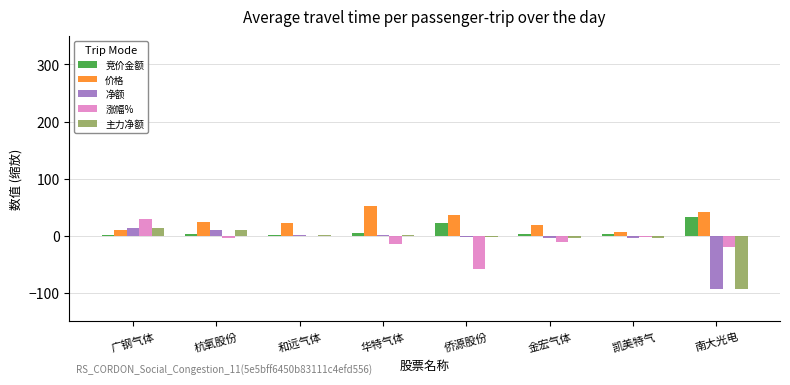

Is the value of 竞价金额 at 南大光电 greater than the value of 净额 at 广钢气体?

Yes